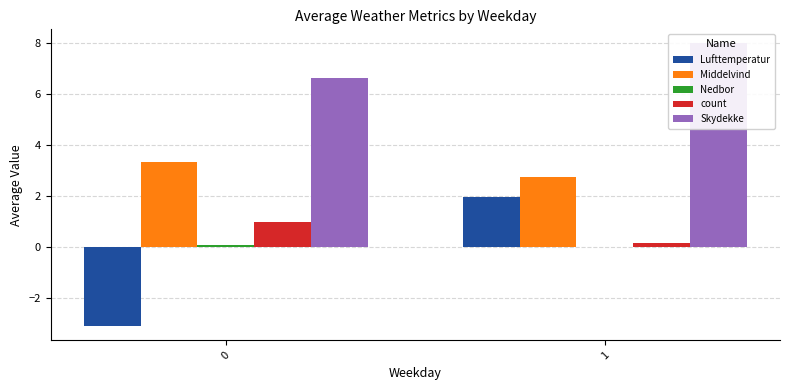

Is it true that count equals 0.5 at 0?

False